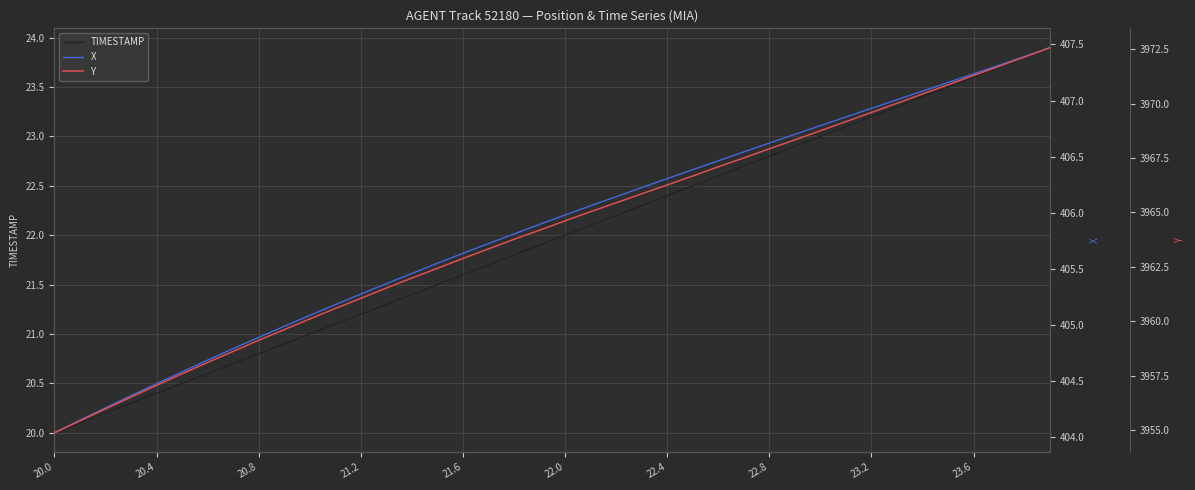

The value of TIMESTAMP at 22.8 is 22.8. True or false?

True